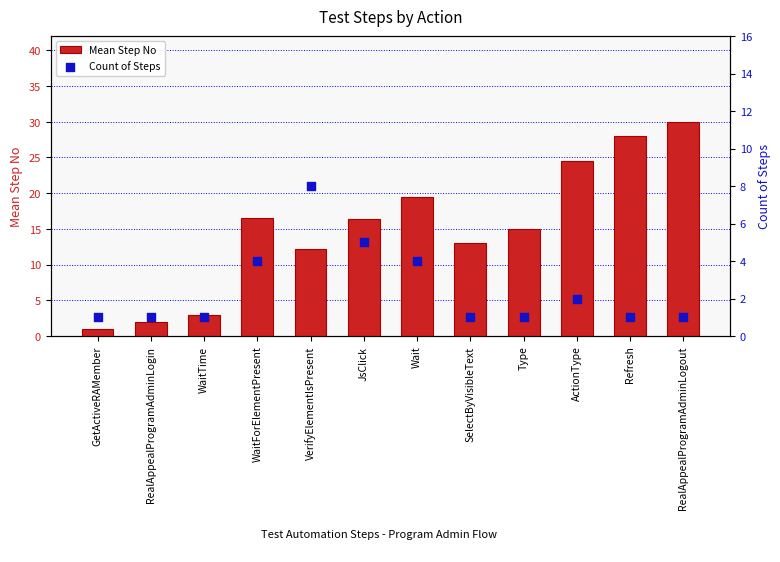

Which series reaches the minimum Y coordinate?

Mean Step No